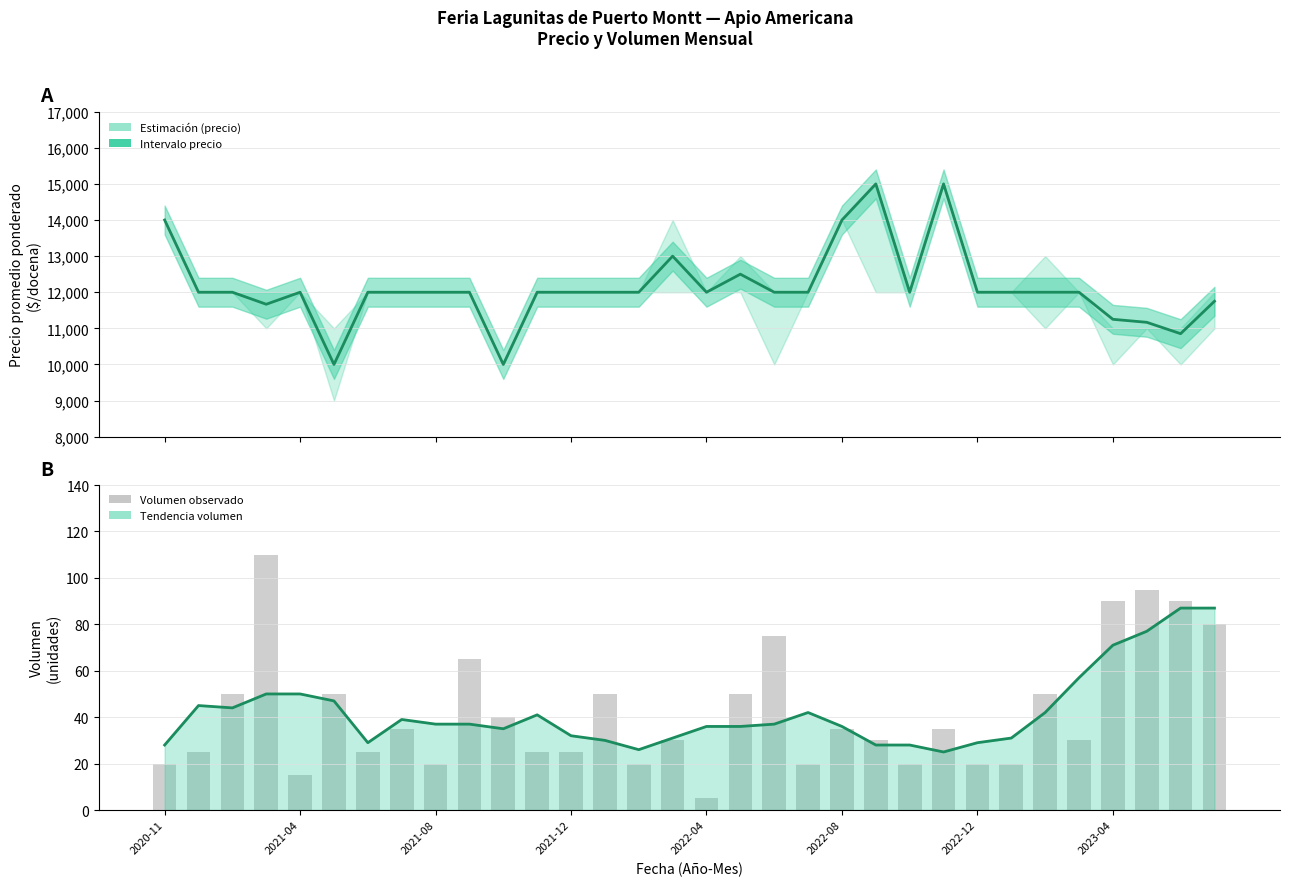

What is the greatest value displayed?

15000